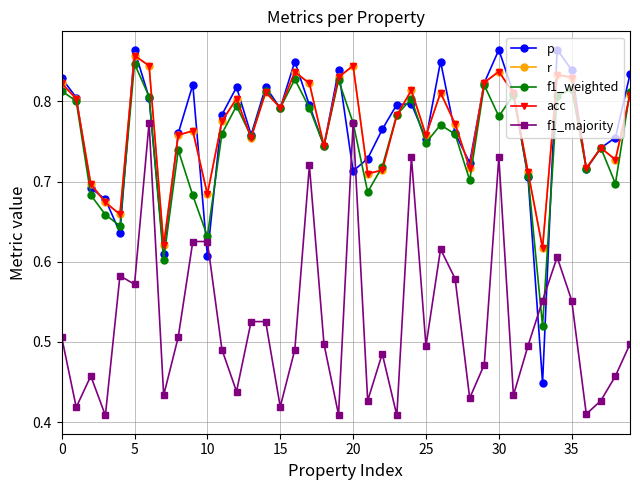

Reading left to right, list all the values displayed in this chart.

p: 0.8	0.8	0.7	0.7	0.6	0.9	0.8	0.6	0.8	0.8	0.6	0.8	0.8	0.8	0.8	0.8	0.8	0.8	0.7	0.8	0.7	0.7	0.8	0.8	0.8	0.8	0.8	0.8	0.7	0.8	0.9	0.8	0.7	0.4	0.9	0.8	0.7	0.7	0.8	0.8
r: 0.8	0.8	0.7	0.7	0.7	0.9	0.8	0.6	0.8	0.8	0.7	0.8	0.8	0.8	0.8	0.8	0.8	0.8	0.7	0.8	0.8	0.7	0.7	0.8	0.8	0.8	0.8	0.8	0.7	0.8	0.8	0.8	0.7	0.6	0.8	0.8	0.7	0.7	0.7	0.8
f1_weighted: 0.8	0.8	0.7	0.7	0.6	0.8	0.8	0.6	0.7	0.7	0.6	0.8	0.8	0.8	0.8	0.8	0.8	0.8	0.7	0.8	0.8	0.7	0.7	0.8	0.8	0.7	0.8	0.8	0.7	0.8	0.8	0.8	0.7	0.5	0.8	0.8	0.7	0.7	0.7	0.8
acc: 0.8	0.8	0.7	0.7	0.7	0.9	0.8	0.6	0.8	0.8	0.7	0.8	0.8	0.8	0.8	0.8	0.8	0.8	0.7	0.8	0.8	0.7	0.7	0.8	0.8	0.8	0.8	0.8	0.7	0.8	0.8	0.8	0.7	0.6	0.8	0.8	0.7	0.7	0.7	0.8
f1_majority: 0.5	0.4	0.5	0.4	0.6	0.6	0.8	0.4	0.5	0.6	0.6	0.5	0.4	0.5	0.5	0.4	0.5	0.7	0.5	0.4	0.8	0.4	0.5	0.4	0.7	0.5	0.6	0.6	0.4	0.5	0.7	0.4	0.5	0.6	0.6	0.6	0.4	0.4	0.5	0.5